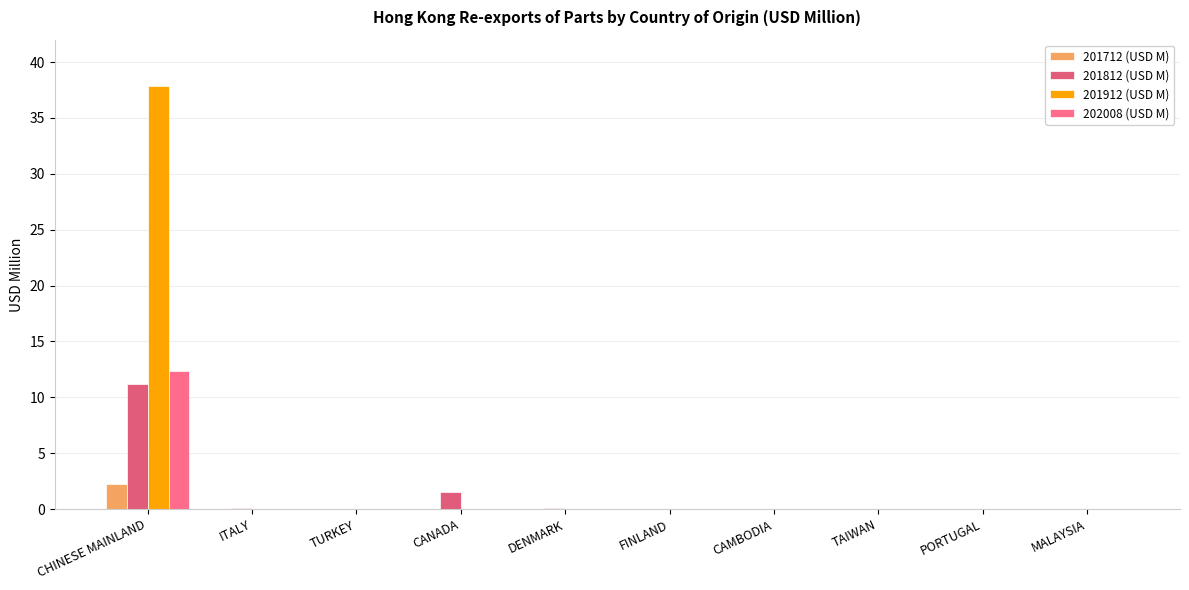

What position from the right is TURKEY?

8